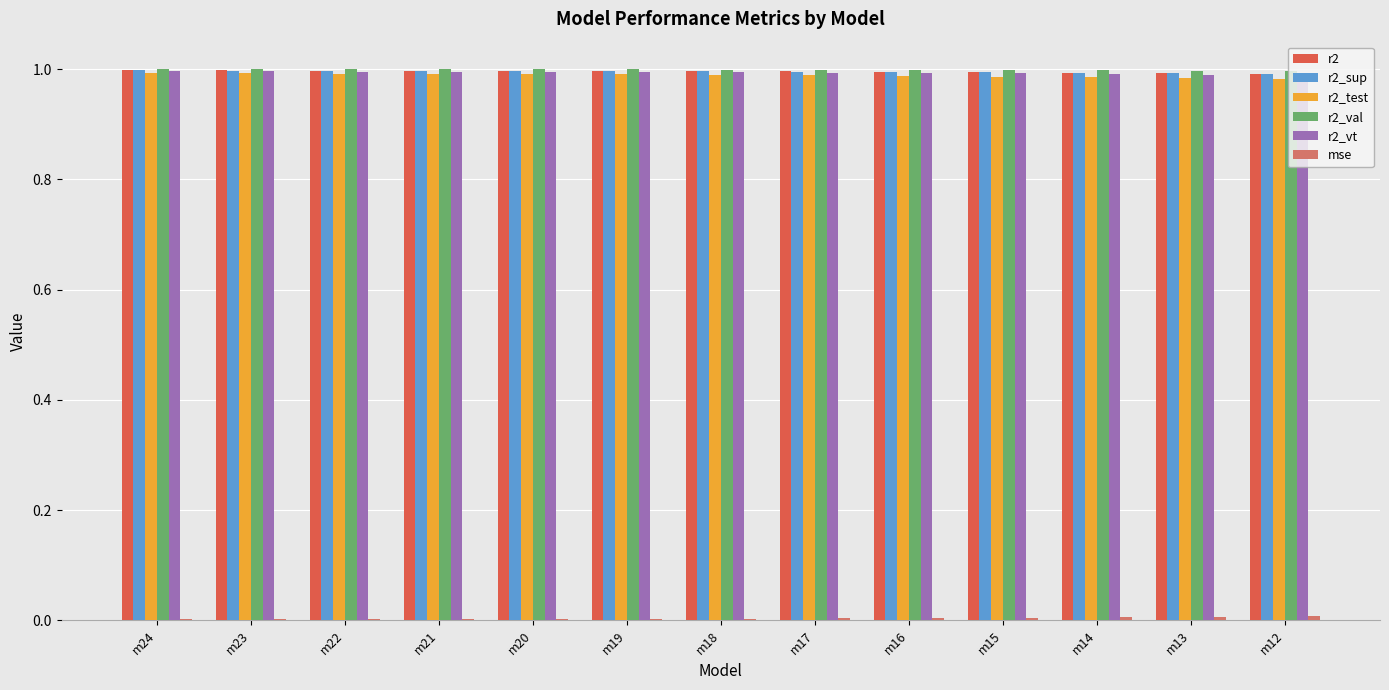

Are the bars horizontal?

No